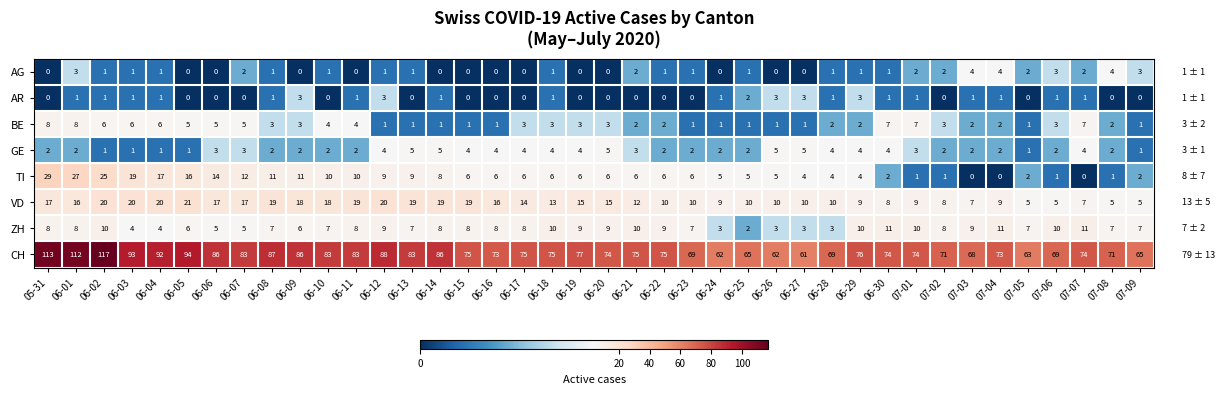

At how many categories does at least one series exceed 58?

40